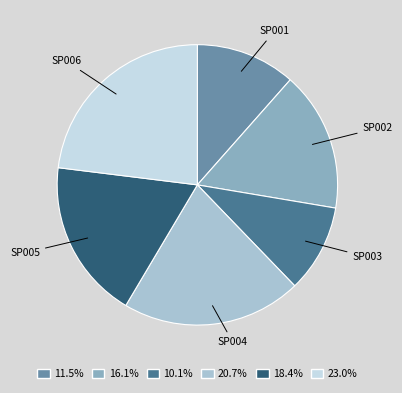

Is the sum of 20.7% and 10.1% greater than half?

No